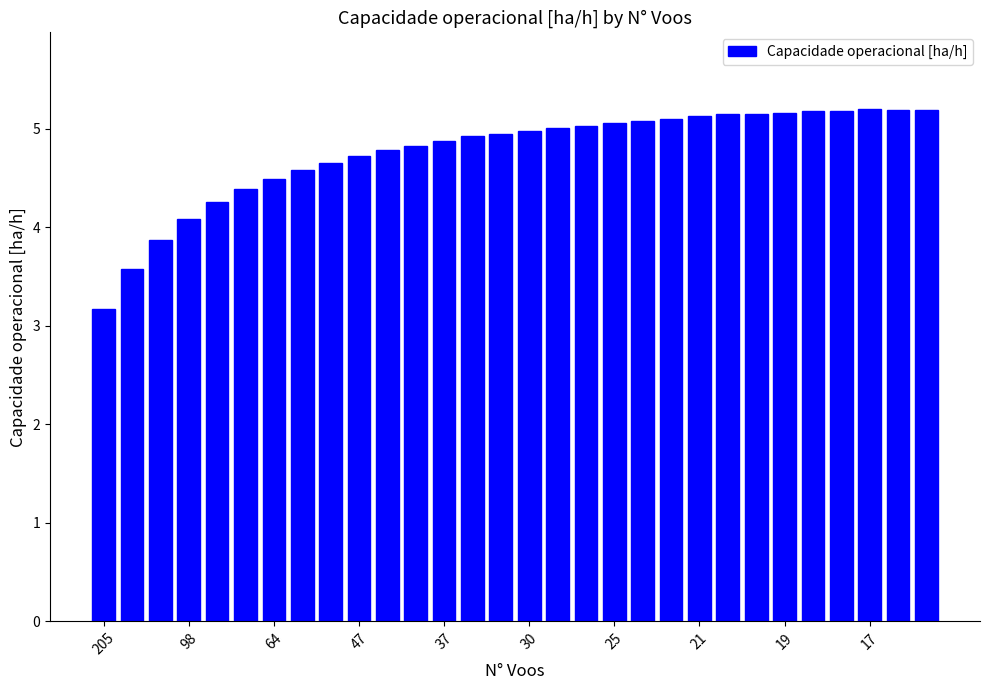

Count the number of values greater than 4.

27